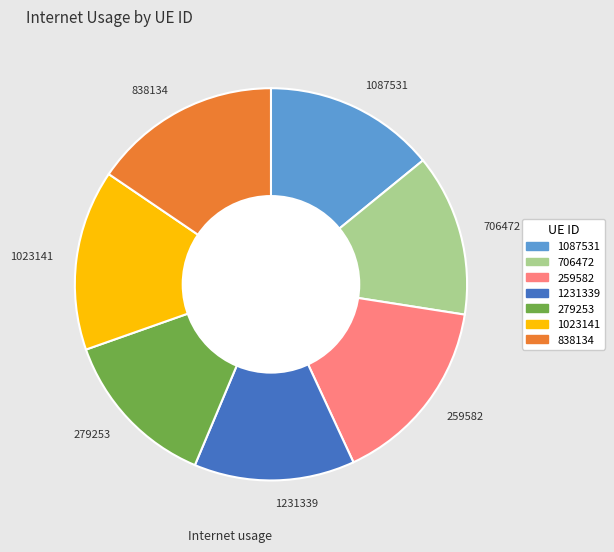

How many segments does this pie chart have?

7